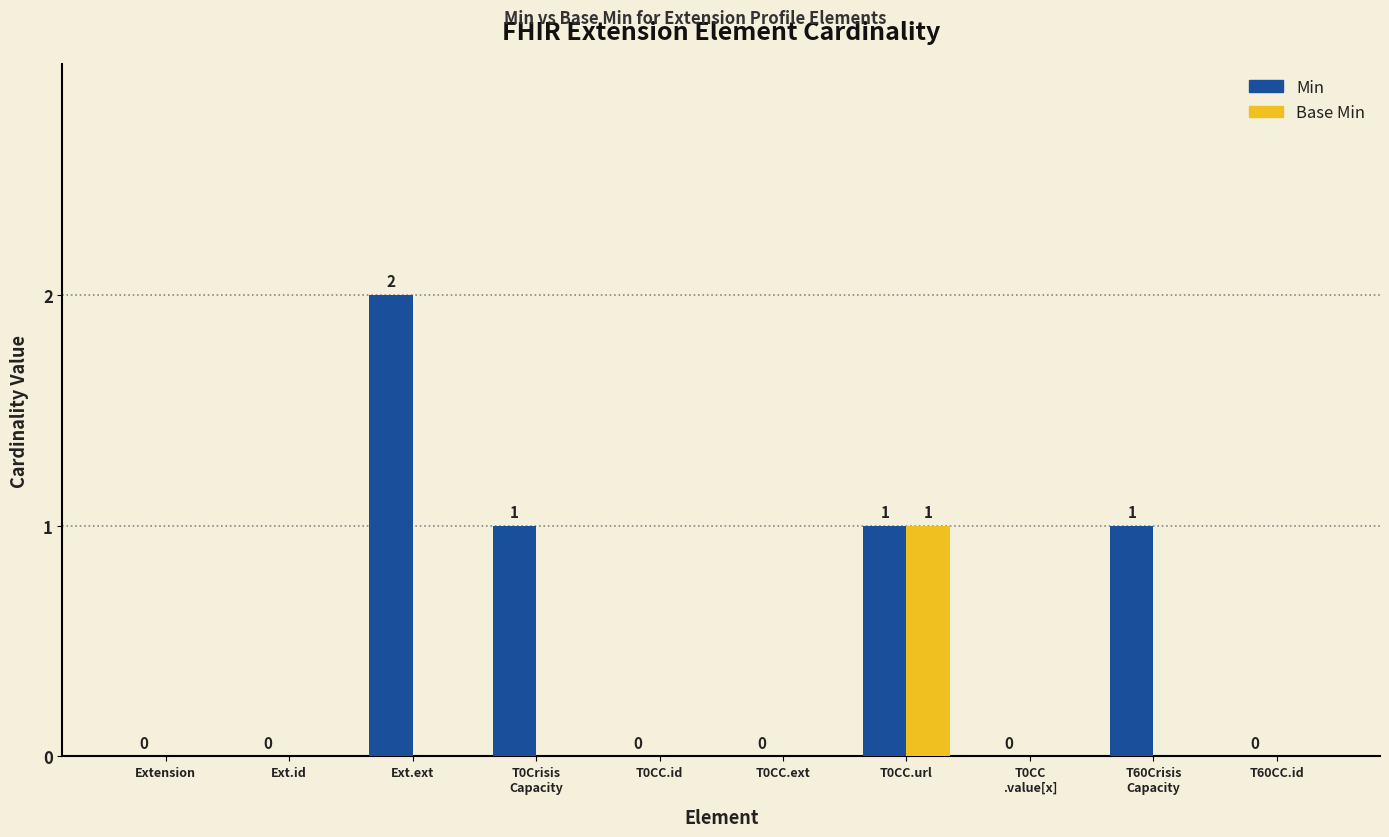

Which category has the highest value in the Min series?

Ext.ext